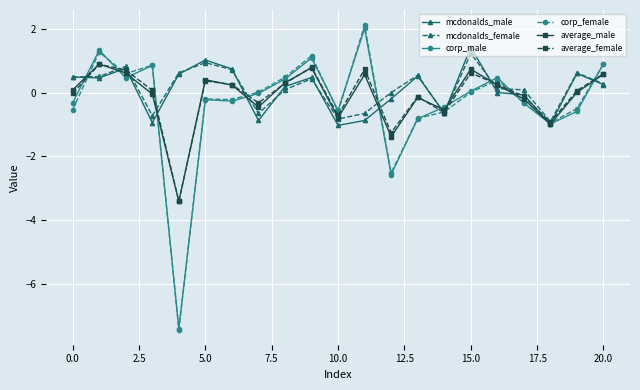

What is the value of the average_male point at the 6th from the left?

0.4